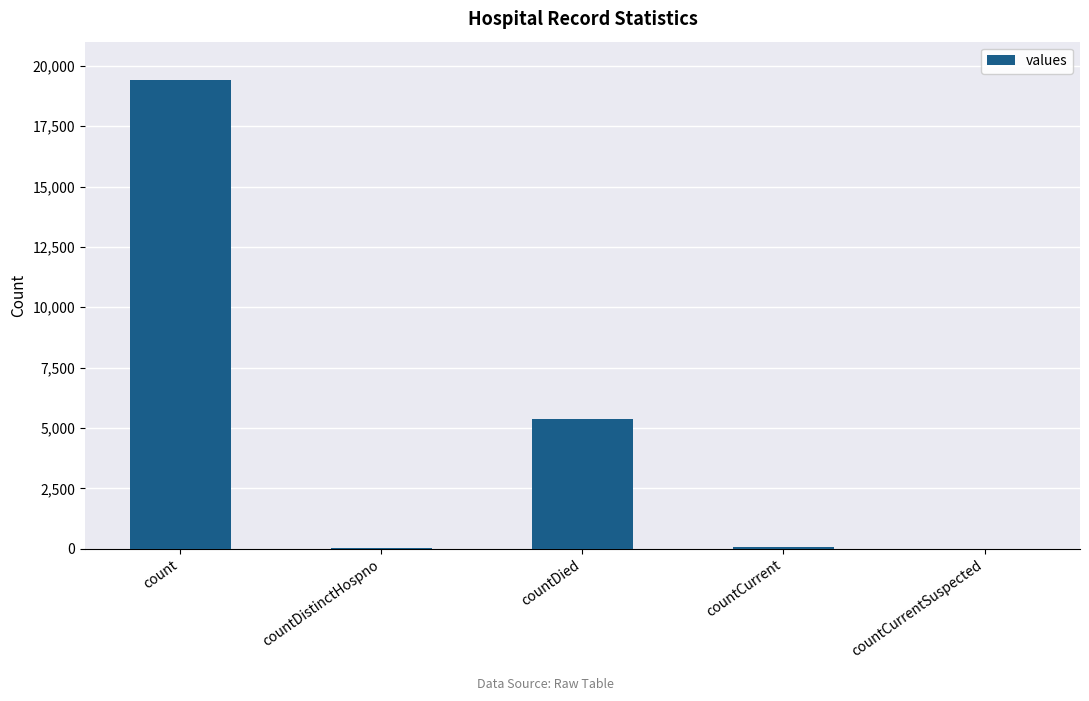

What is the change in value from count to countCurrentSuspected?

-19420